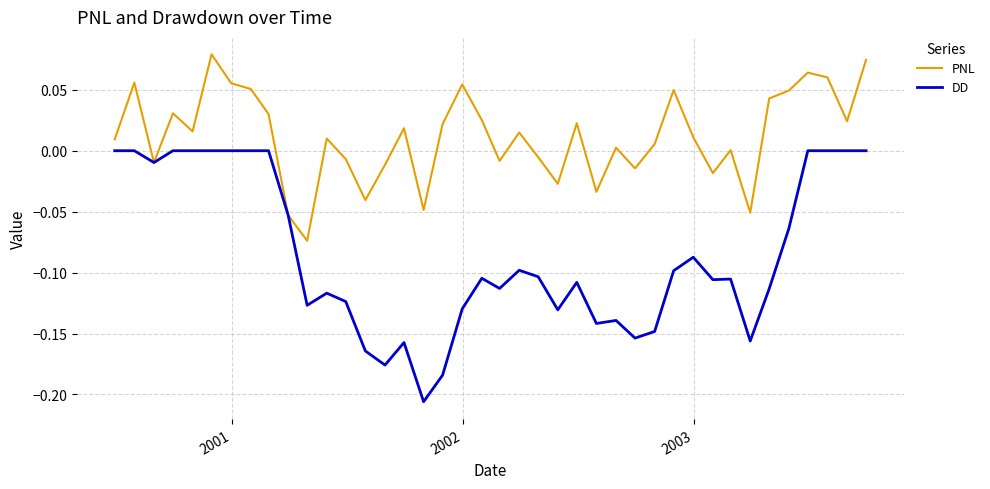

Rank the series by their average value, from lowest to highest.

DD, PNL